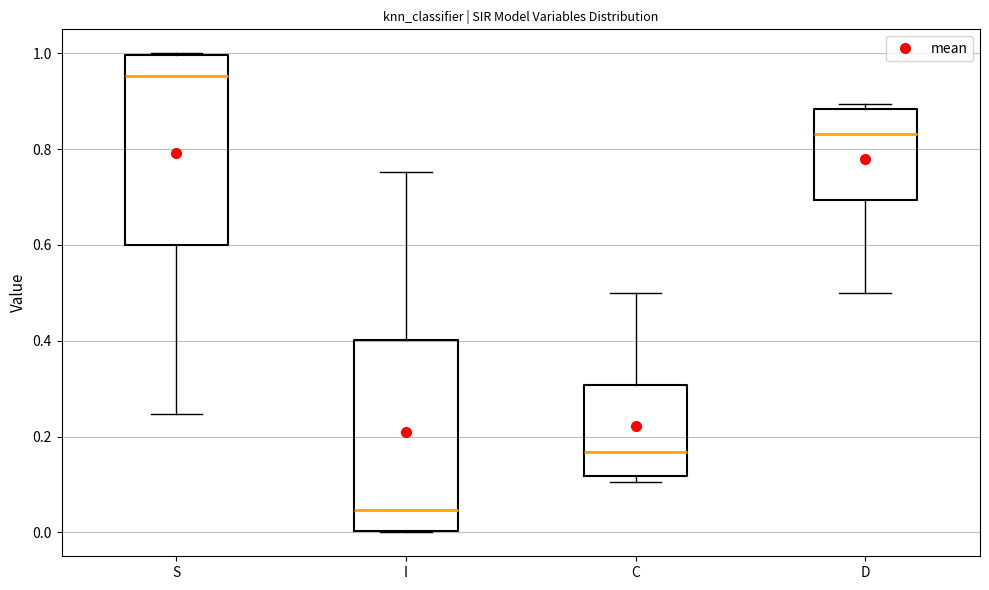

Reading left to right, transcribe this box plot: for each box, give where its median line is, the range the box spans, and where its two whiskers end, as read against the y-axis. The values are not printed on the chart, so give them approximately, as read against the axis.

S: median 0.96, box 0.60 to 1.00, whiskers 0.24 to 1.00
I: median 0.04, box 0.00 to 0.40, whiskers 0.00 to 0.76
C: median 0.16, box 0.12 to 0.30, whiskers 0.10 to 0.50
D: median 0.84, box 0.70 to 0.88, whiskers 0.50 to 0.90